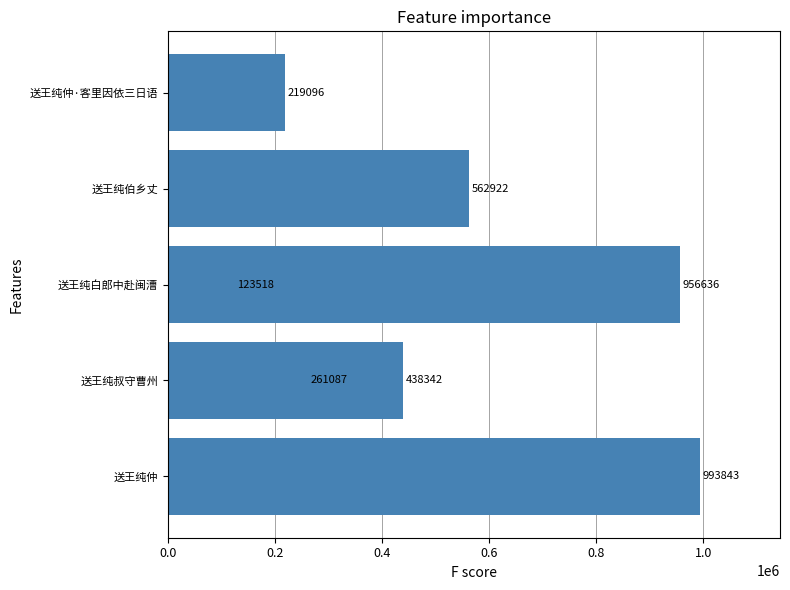

Count the number of data series in this chart.

1